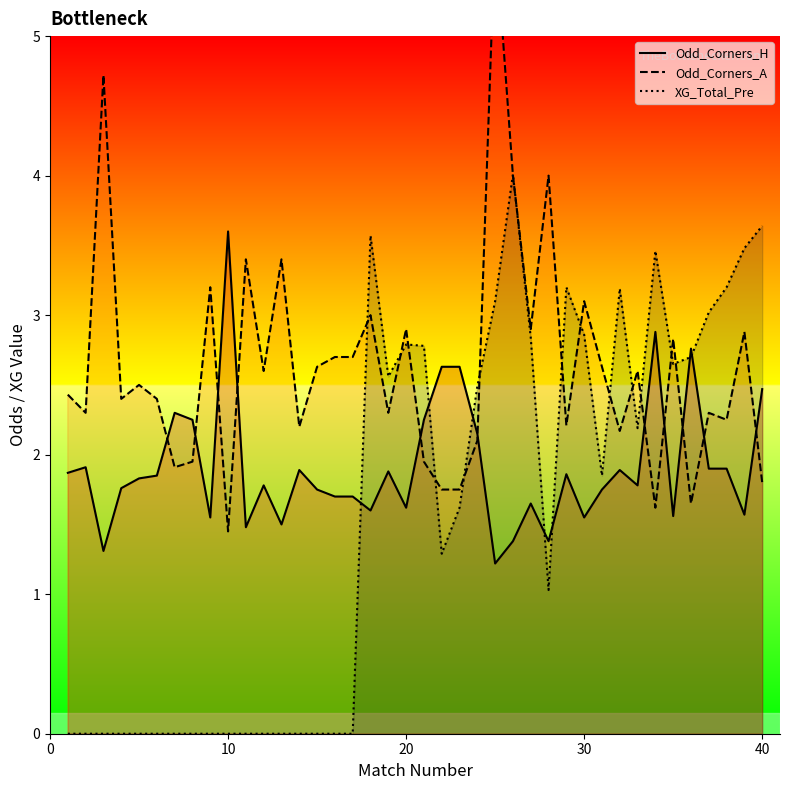

What is the value of the Odd_Corners_A point at the 39th from the left?

2.9